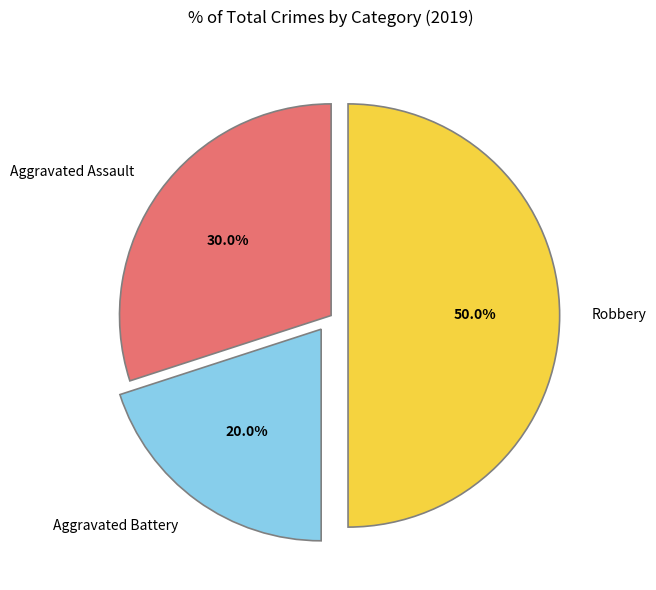

What percentage is the Aggravated Battery slice, to the nearest percent?

20%